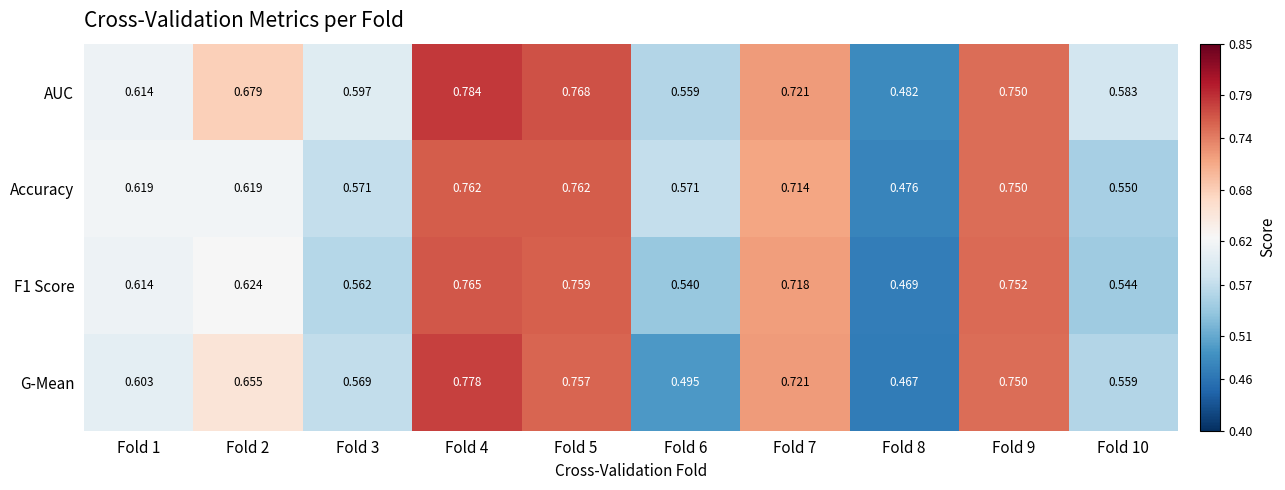

Is the value of F1 Score at Fold 6 greater than the value of G-Mean at Fold 5?

No